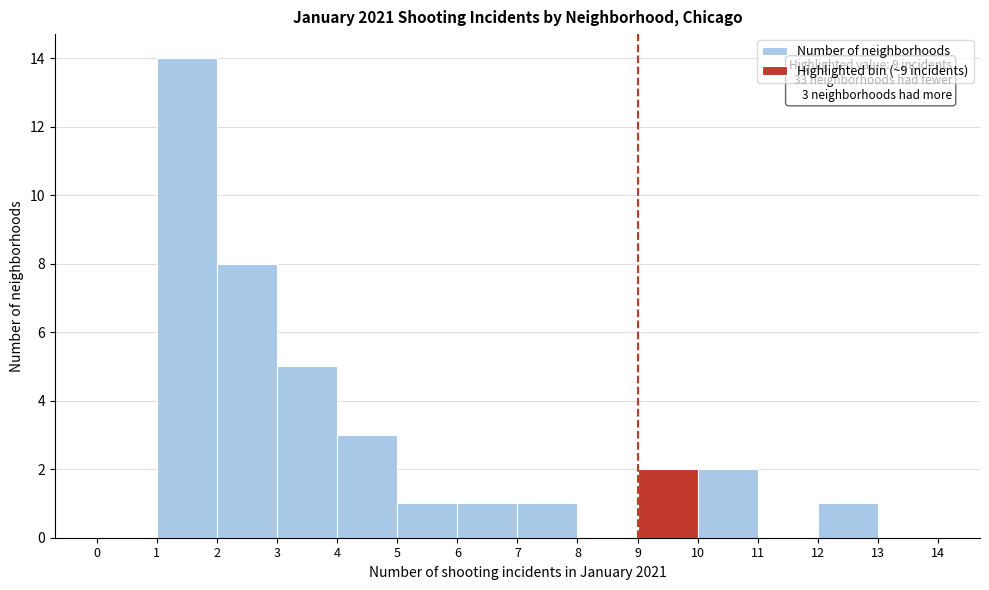

Which range on the x-axis has the tallest bar?

1 to 2